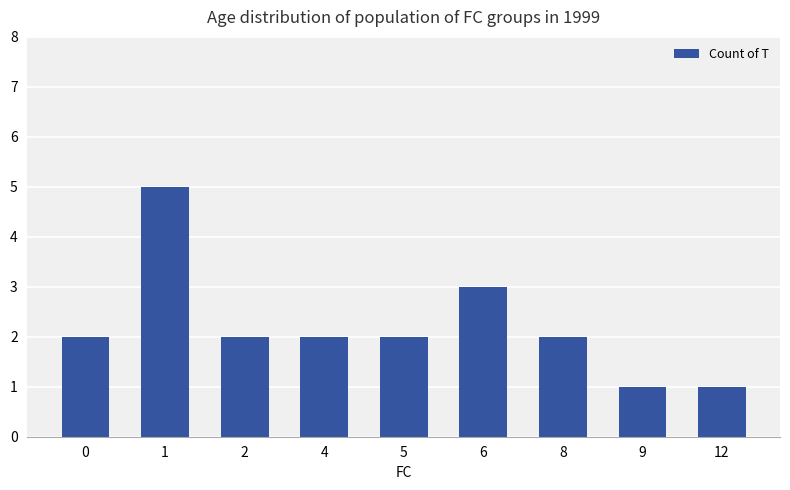

How many distinct data groups are displayed?

1